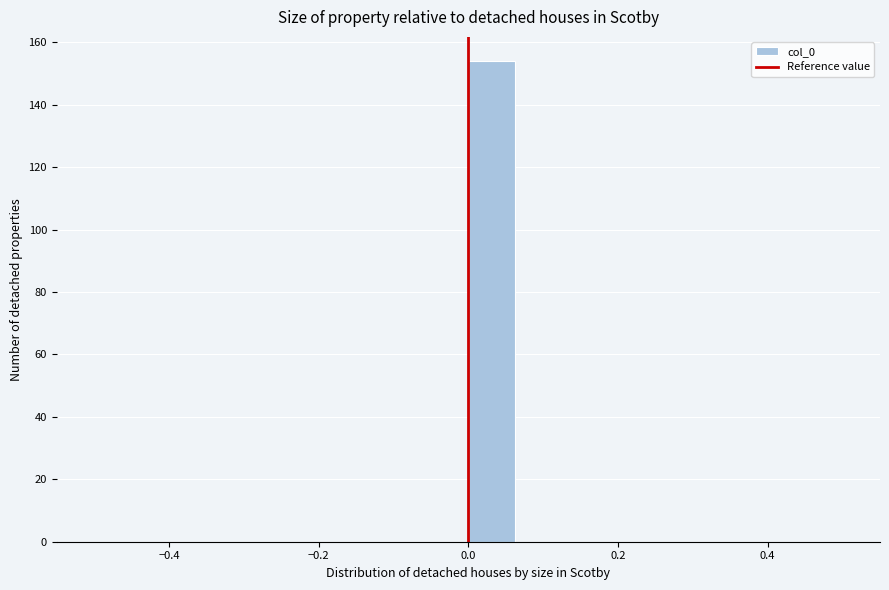

Around what value on the x-axis is the tallest bar? Give the approximate position of its centre, as read against the axis.

0.04